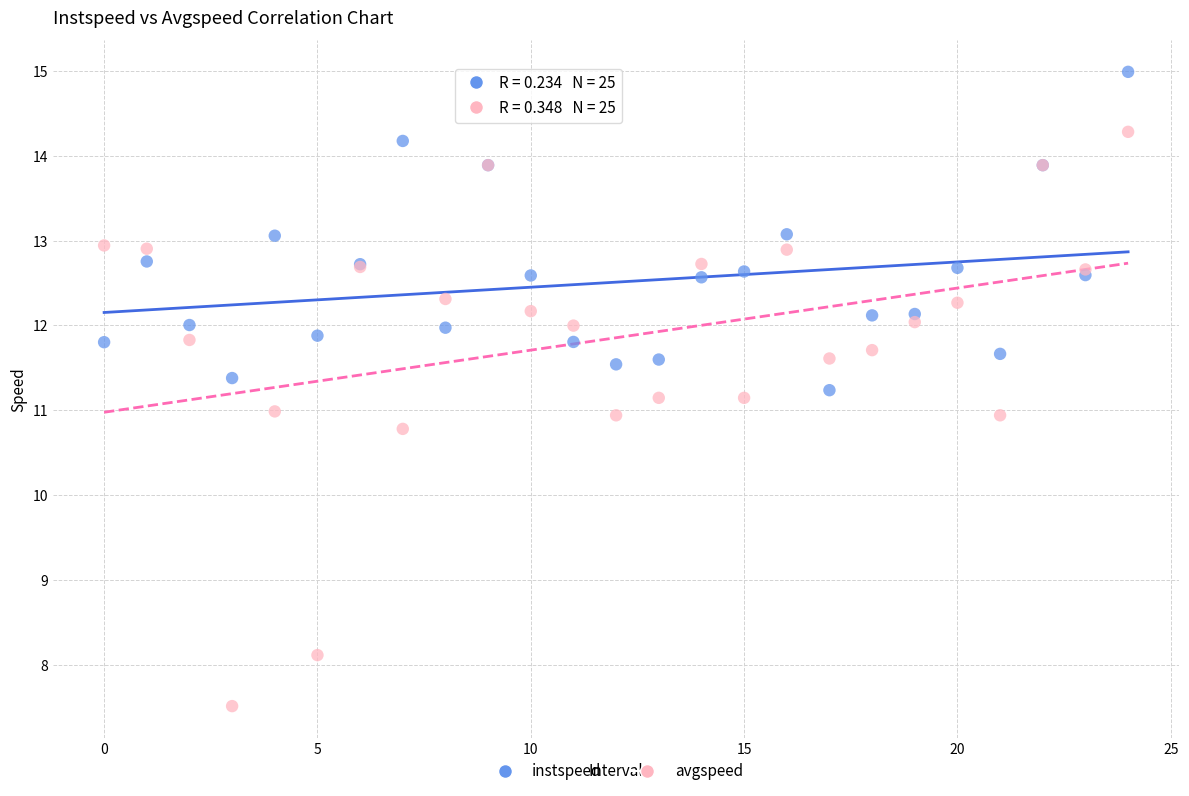

Which series has the widest spread of Y values?

avgspeed